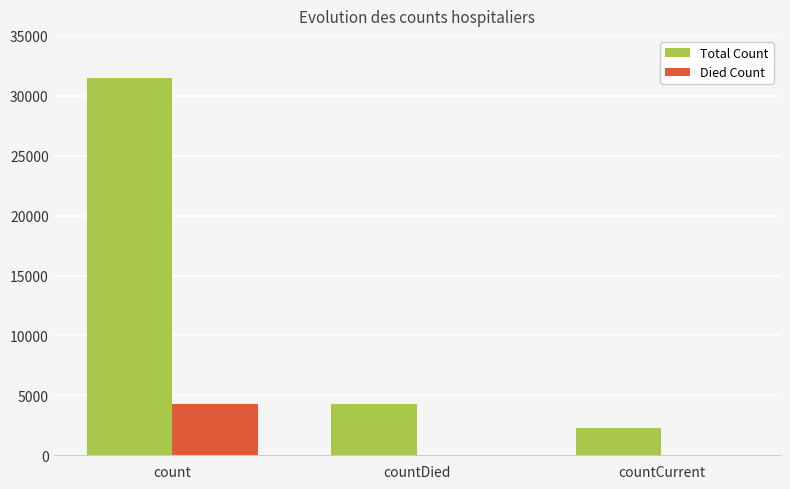

At which category is the sum across all series the highest?

count